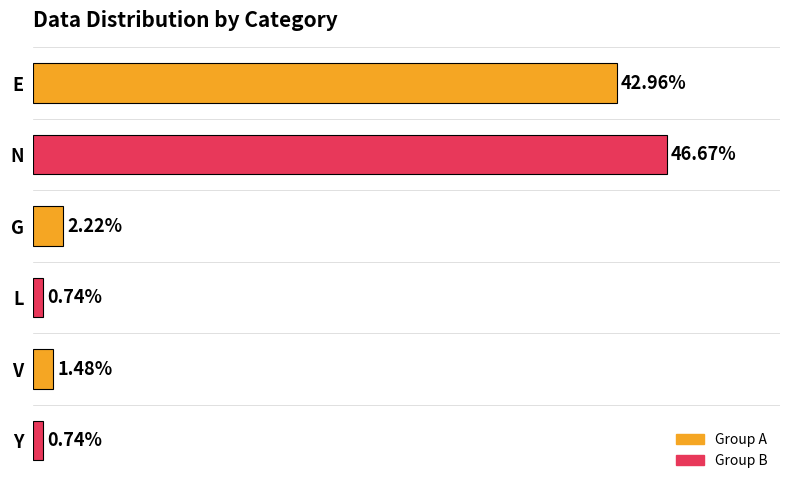

At which category does the chart reach its peak across all series?

N